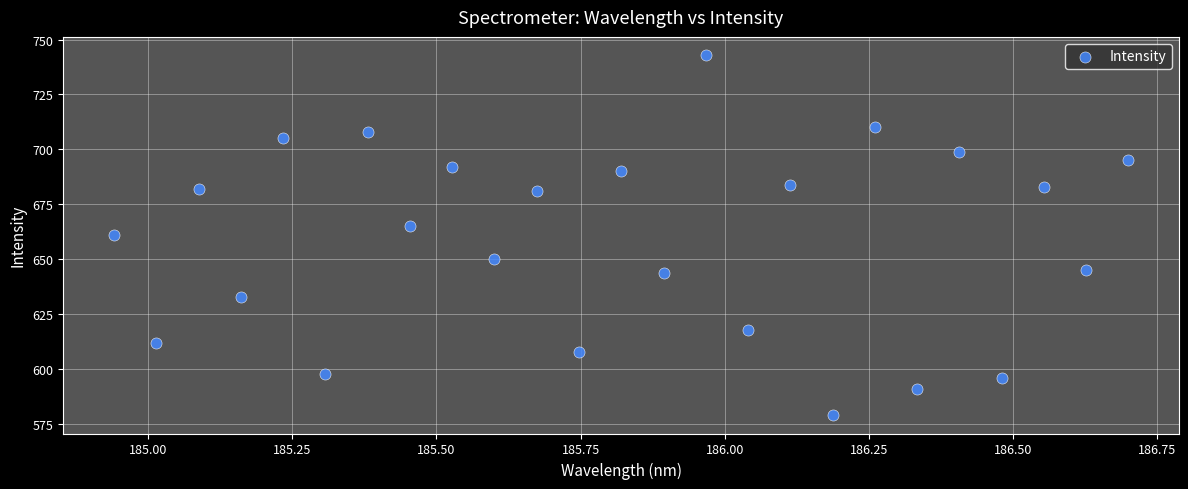

What is the range of Y values (max minus min)?

164